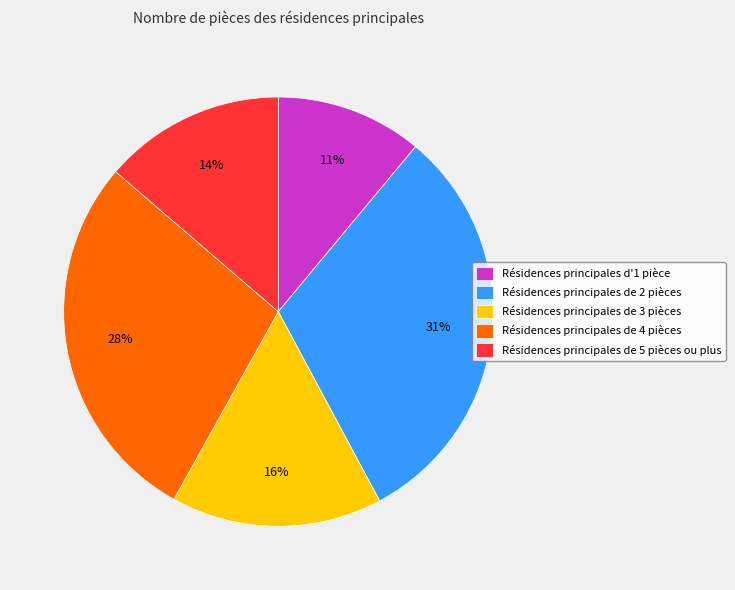

Between Résidences principales de 3 pièces and Résidences principales d'1 pièce, which is larger?

Résidences principales de 3 pièces